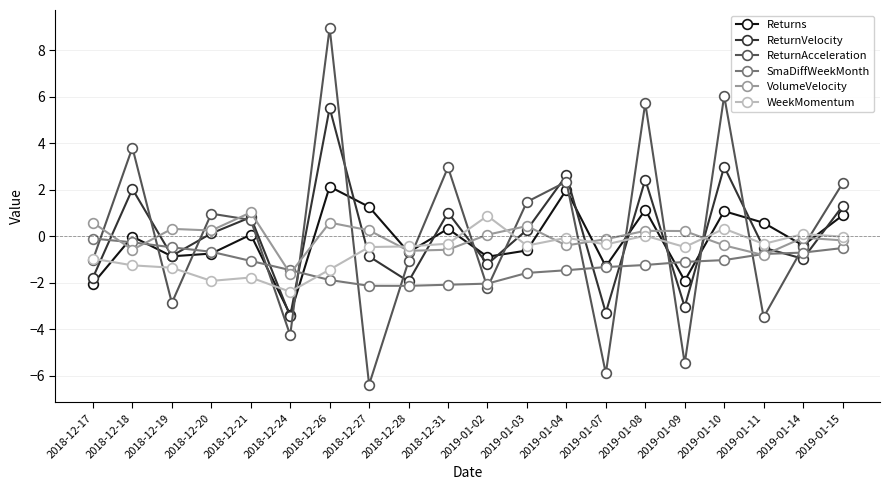

True or false: Returns has a value of 1.1 at 2019-01-08.

True